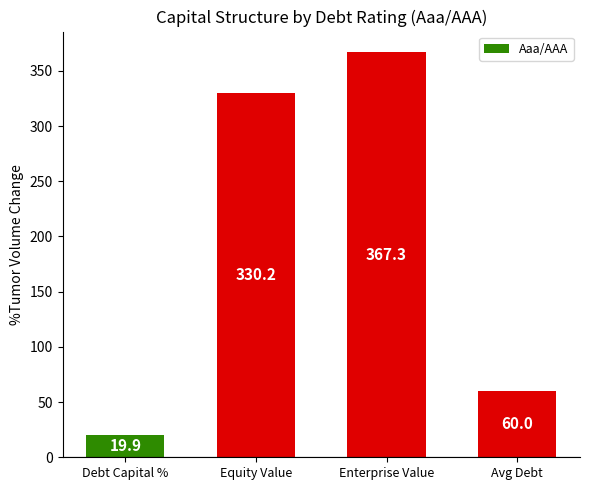

Between Debt Capital % and Enterprise Value, which is larger?

Enterprise Value